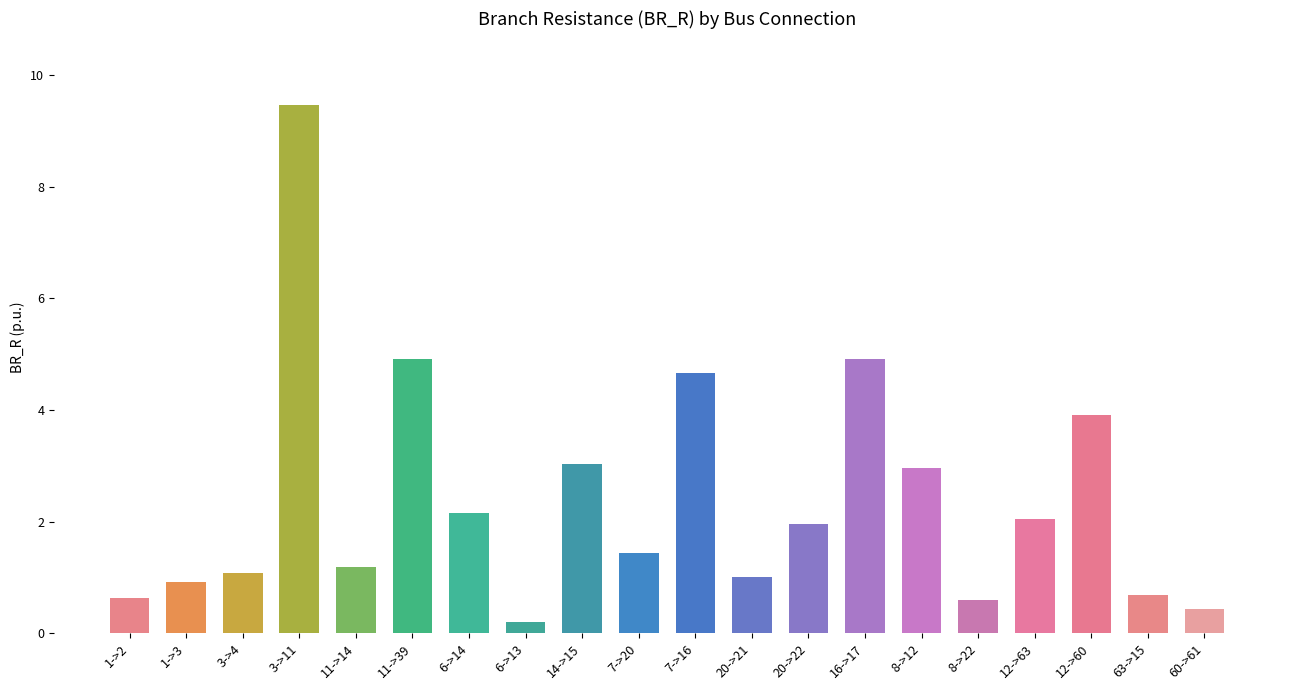

At which label is the value closest to 4?

12->60